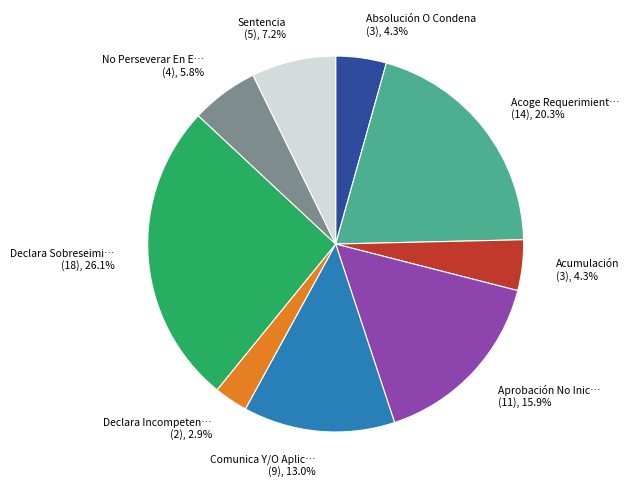

Which slice is the smallest?

Declara Incompeten… (2), 2.9%